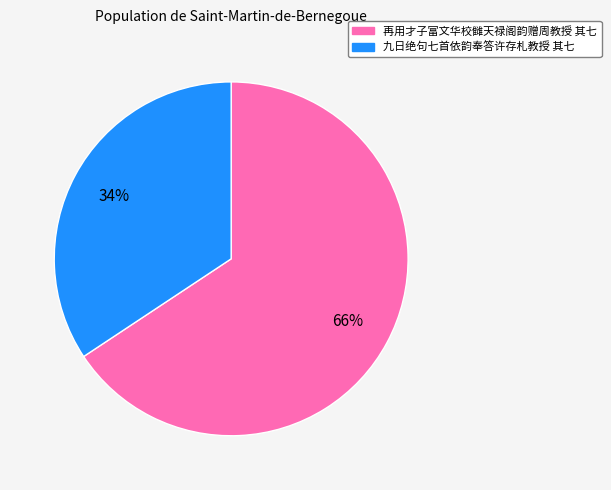

What percentage is the 再用才子富文华校雠天禄阁韵赠周教授 其七 slice, to the nearest percent?

66%